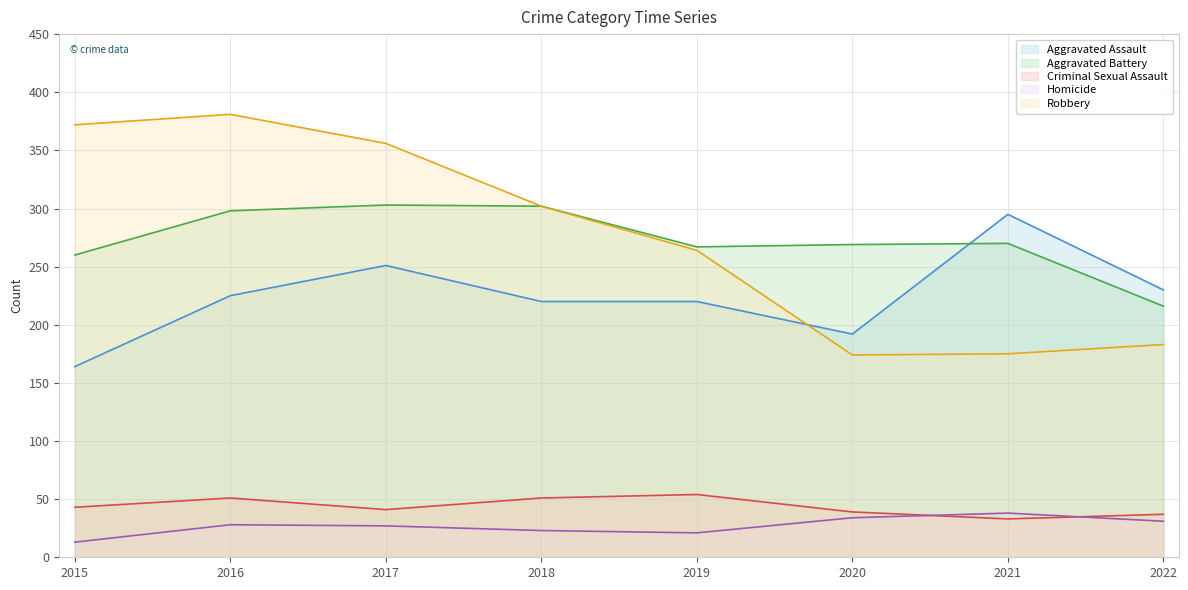

How many distinct data groups are displayed?

5